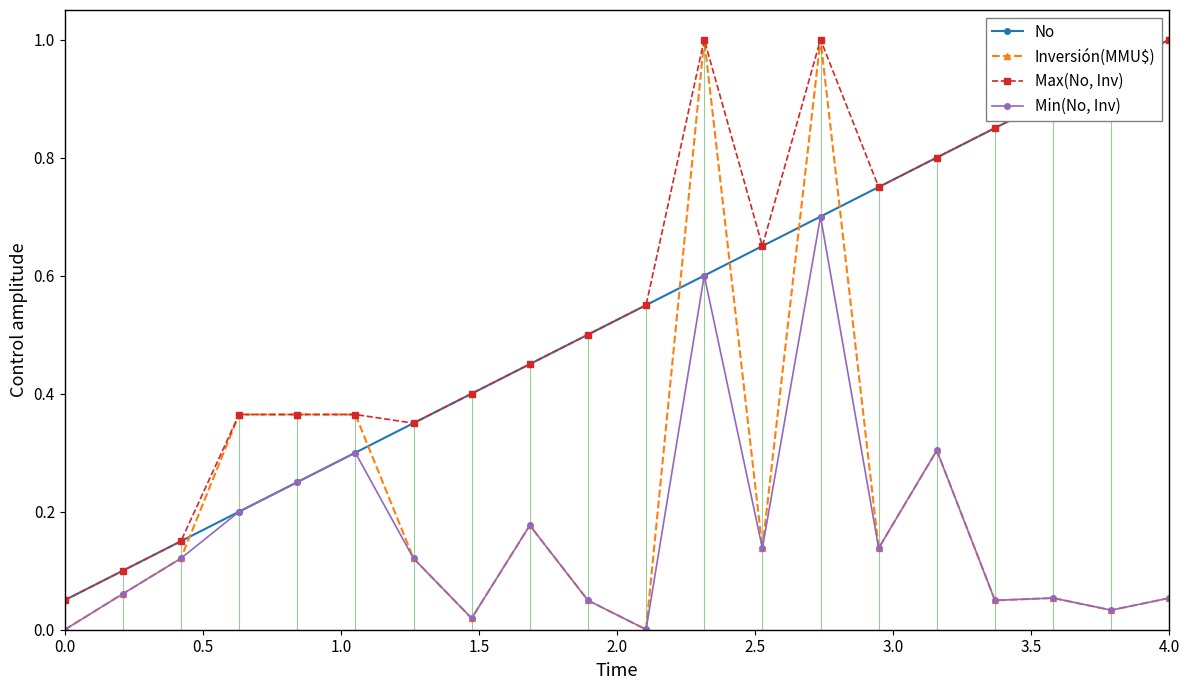

How many interior local valleys does the Min(No, Inv) series have?

6